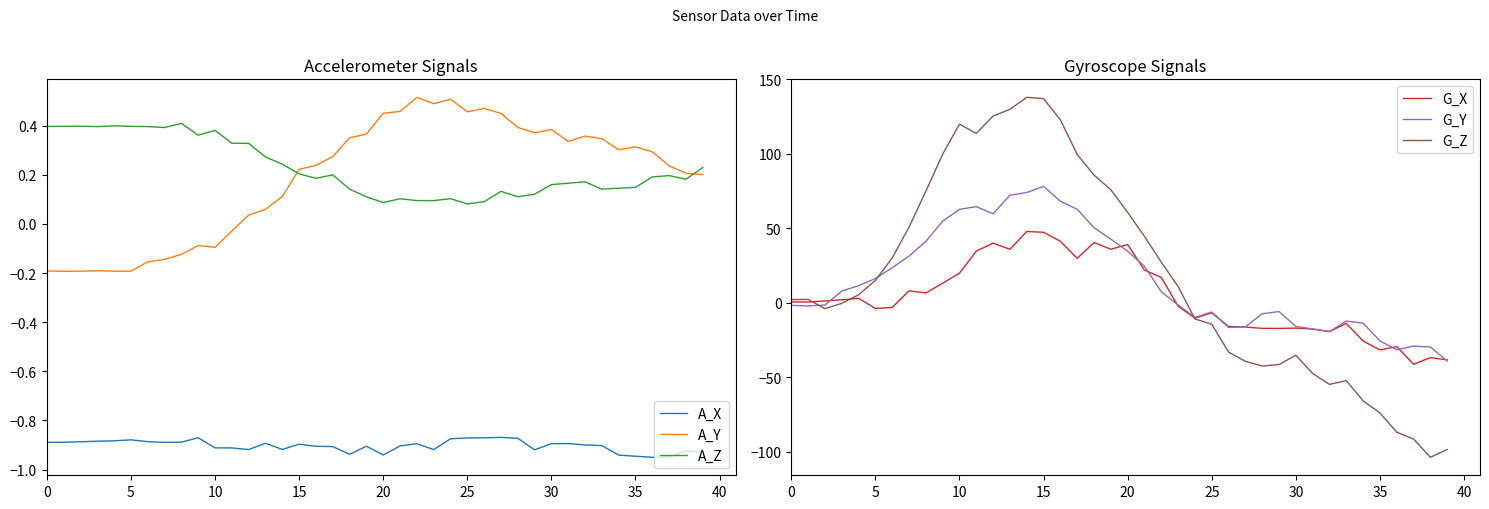

What is the highest value of the G_Z series?

138.0